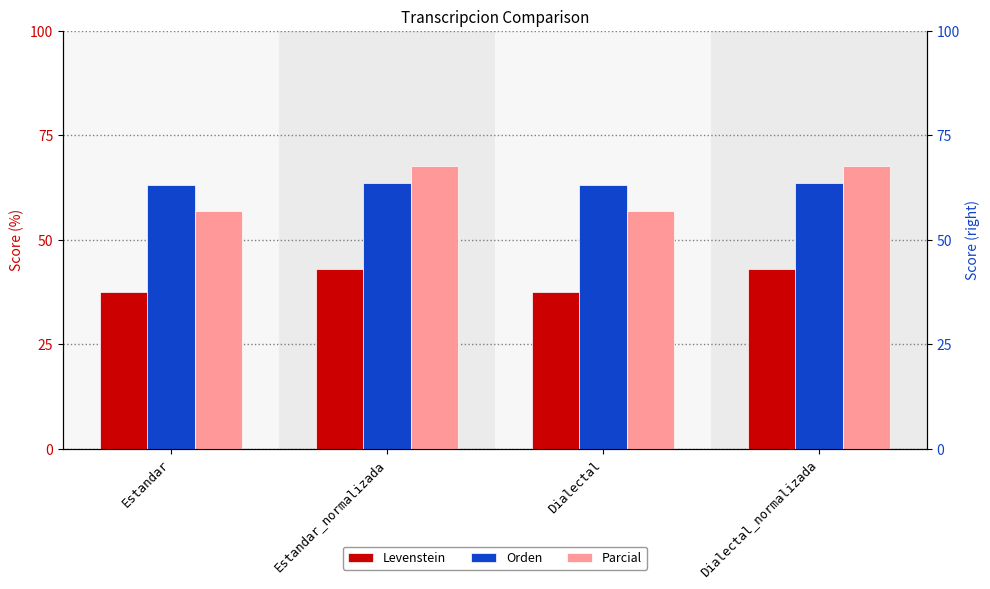

At which label is Levenstein closest to 40?

Estandar